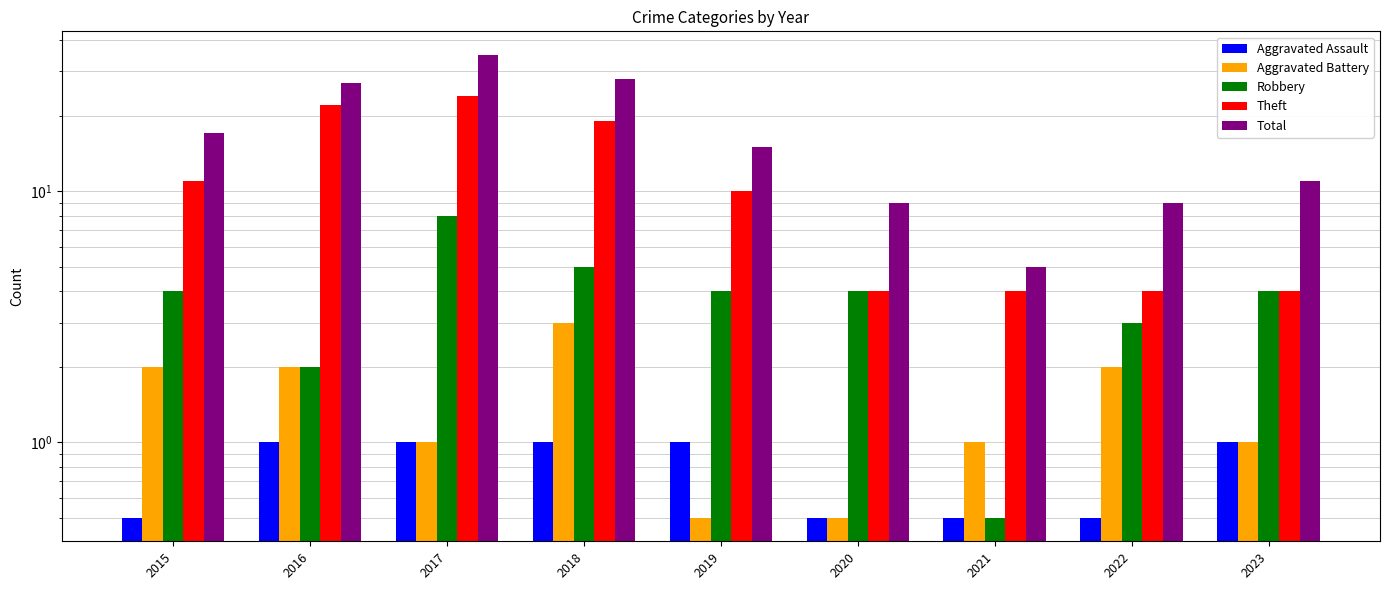

Between 2021 and 2023, which series saw the biggest shift?

Total